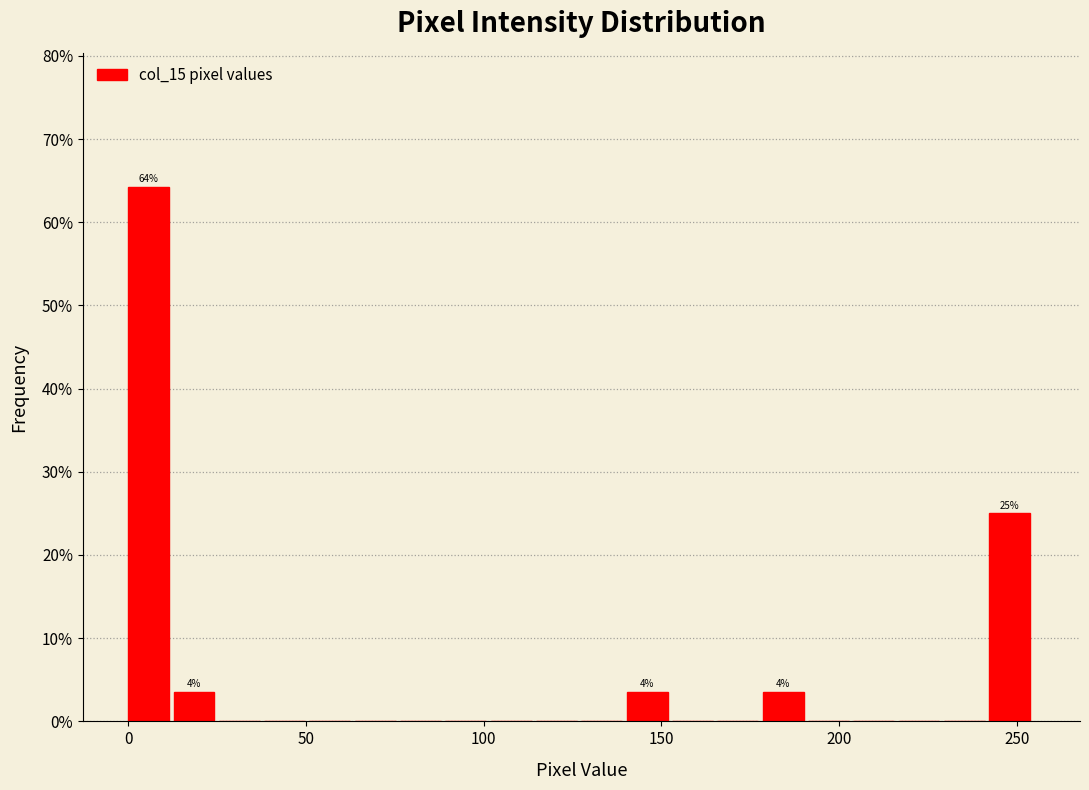

Read against the x-axis, roughly where is the centre of the tallest bar?

5